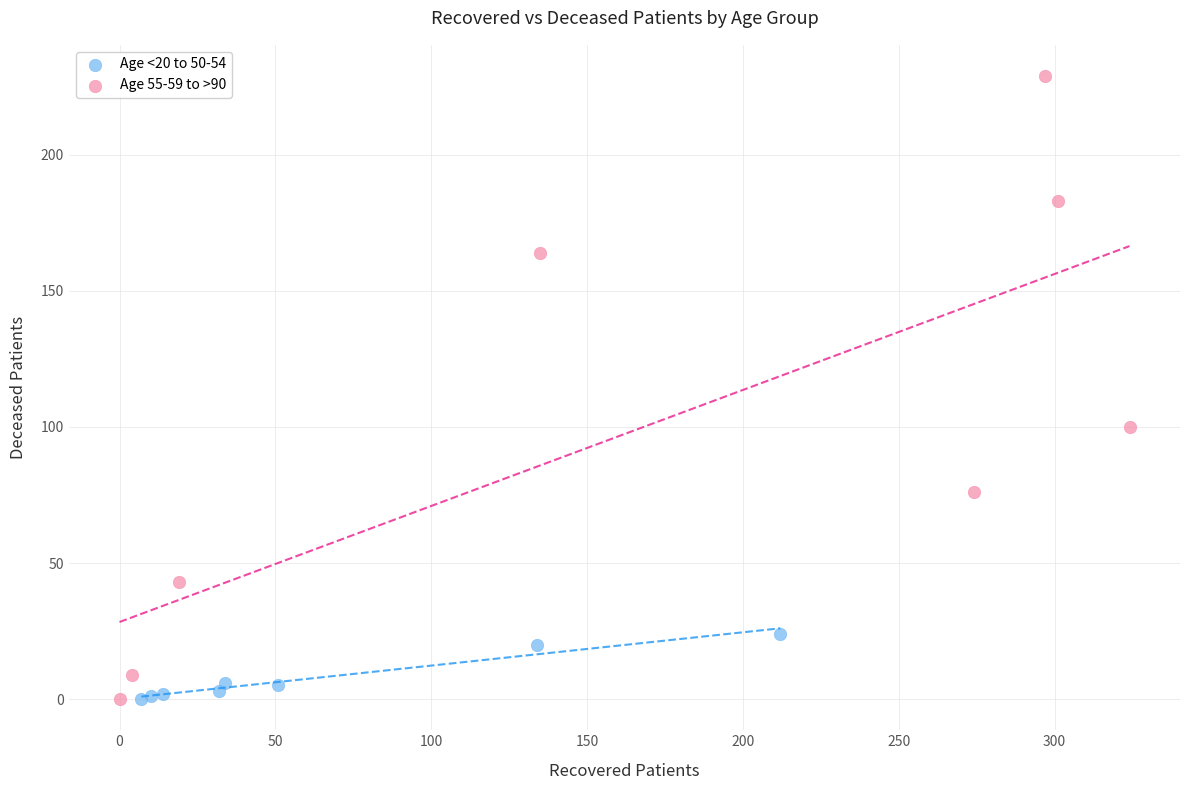

Which series contains the highest Y value?

Age 55-59 to >90